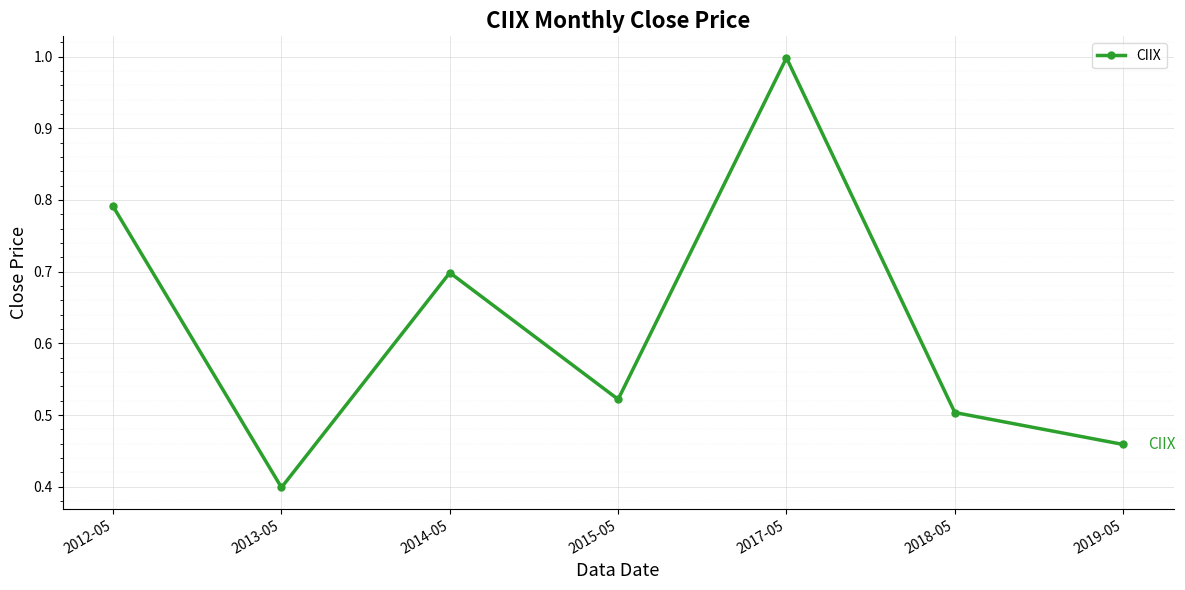

At which category does the data reach its first local valley?

2013-05